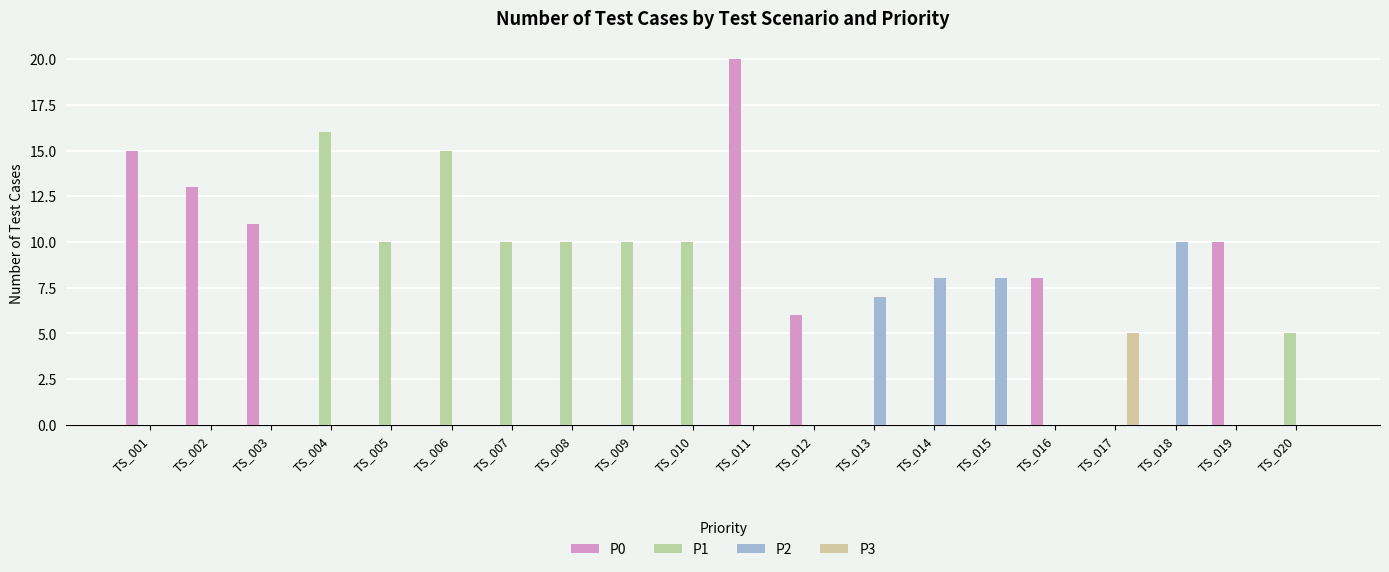

Reading left to right, transcribe all the data shown in this chart.

P0: TS_001=15	TS_002=13	TS_003=11	TS_004=0	TS_005=0	TS_006=0	TS_007=0	TS_008=0	TS_009=0	TS_010=0	TS_011=20	TS_012=6	TS_013=0	TS_014=0	TS_015=0	TS_016=8	TS_017=0	TS_018=0	TS_019=10	TS_020=0
P1: TS_001=0	TS_002=0	TS_003=0	TS_004=16	TS_005=10	TS_006=15	TS_007=10	TS_008=10	TS_009=10	TS_010=10	TS_011=0	TS_012=0	TS_013=0	TS_014=0	TS_015=0	TS_016=0	TS_017=0	TS_018=0	TS_019=0	TS_020=5
P2: TS_001=0	TS_002=0	TS_003=0	TS_004=0	TS_005=0	TS_006=0	TS_007=0	TS_008=0	TS_009=0	TS_010=0	TS_011=0	TS_012=0	TS_013=7	TS_014=8	TS_015=8	TS_016=0	TS_017=0	TS_018=10	TS_019=0	TS_020=0
P3: TS_001=0	TS_002=0	TS_003=0	TS_004=0	TS_005=0	TS_006=0	TS_007=0	TS_008=0	TS_009=0	TS_010=0	TS_011=0	TS_012=0	TS_013=0	TS_014=0	TS_015=0	TS_016=0	TS_017=5	TS_018=0	TS_019=0	TS_020=0